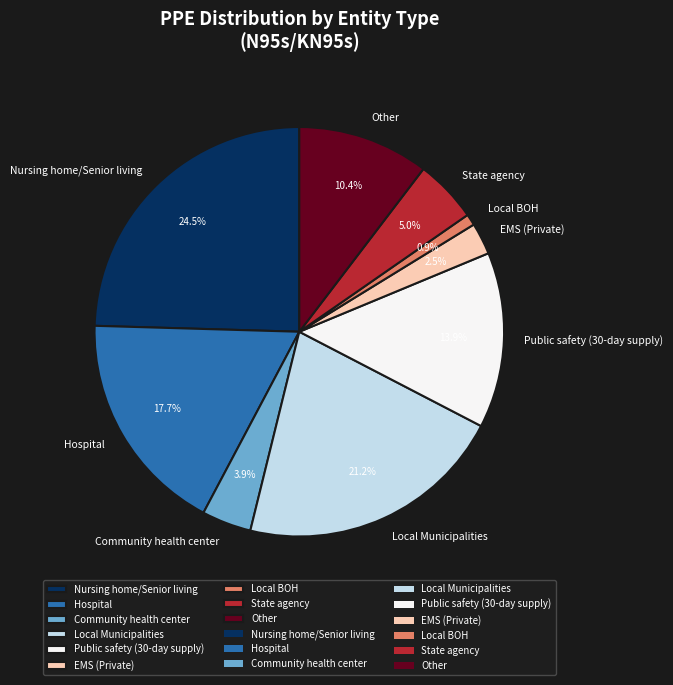

What percentage do Other and Community health center together represent?

14.3%